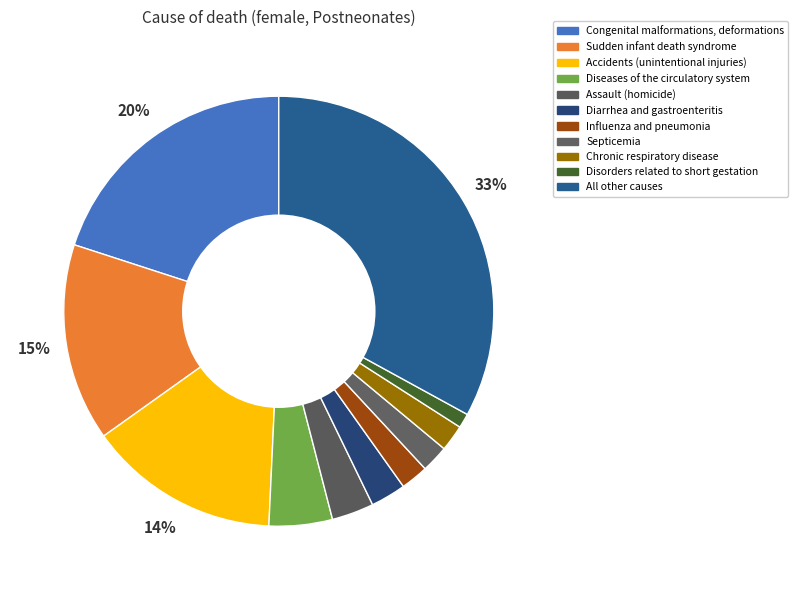

Approximately how many times larger is the value at Influenza and pneumonia compared to Congenital malformations, deformations?

0.1